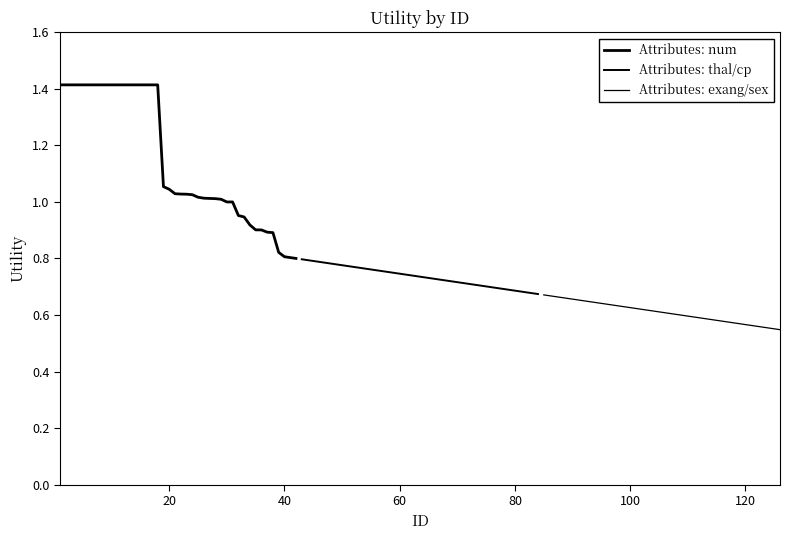

Which has a higher value, 10 or 11?

10